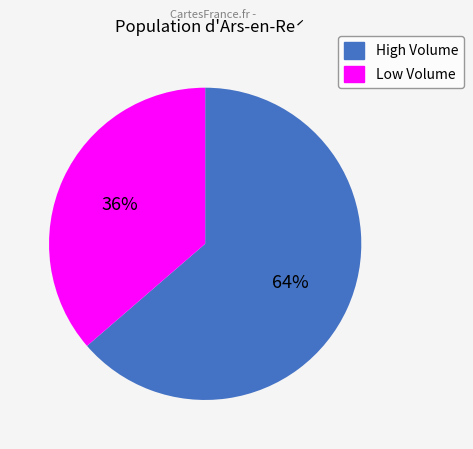

Is there any slice that represents more than half of the pie?

Yes